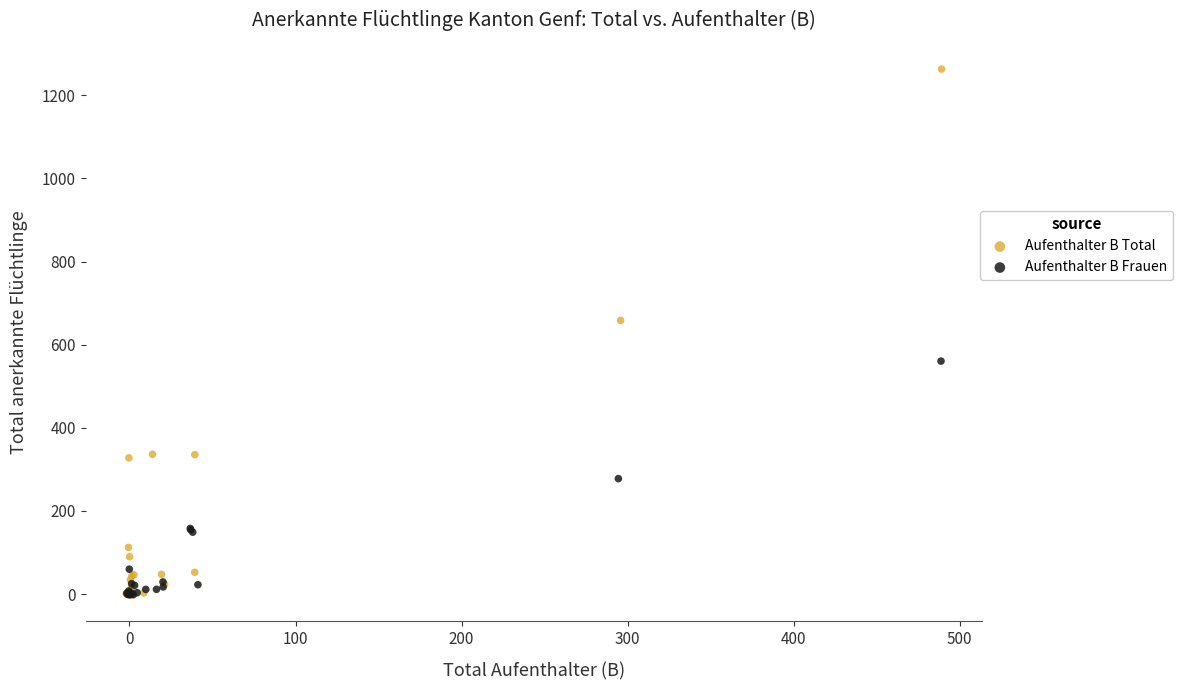

Which series has the largest Y range (max minus min)?

Aufenthalter B Total